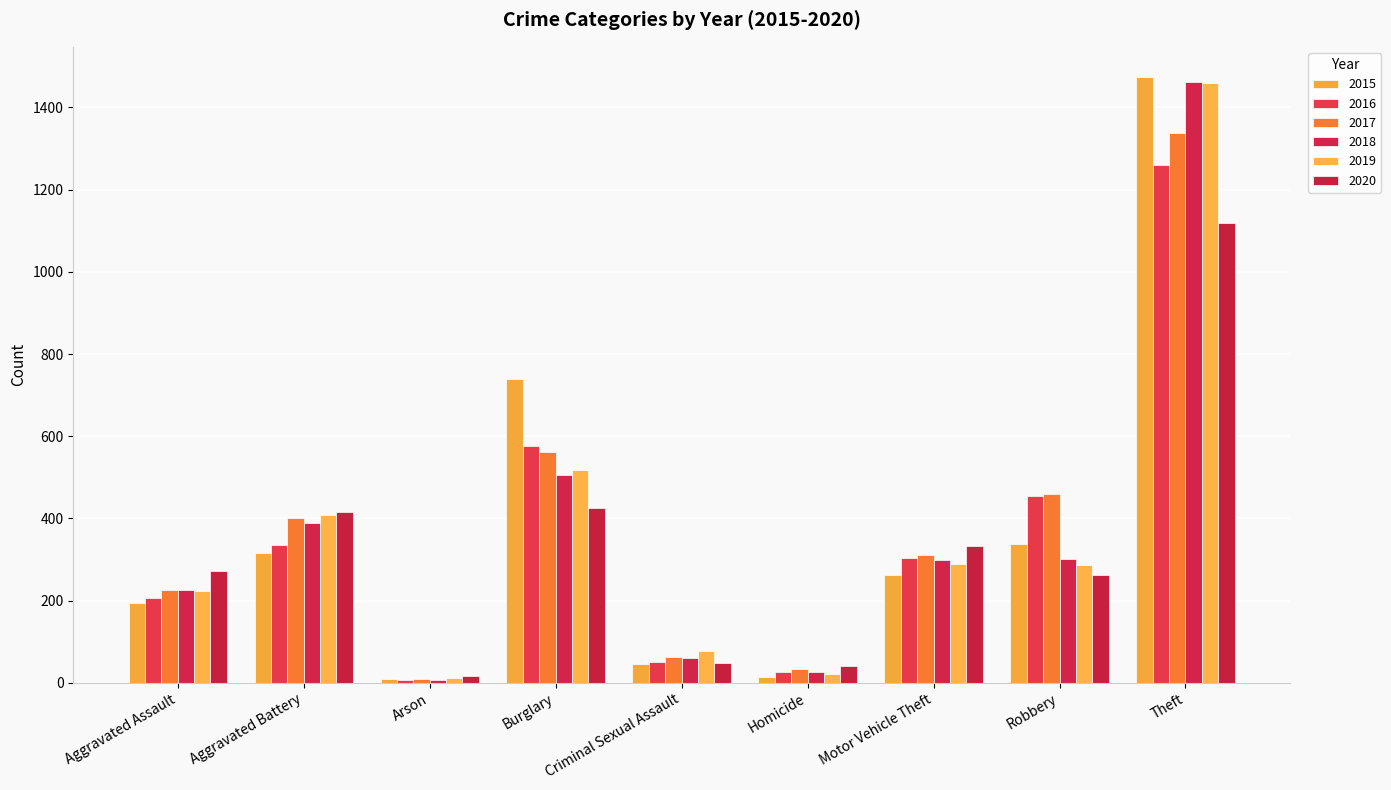

Does the chart contain any negative values?

No